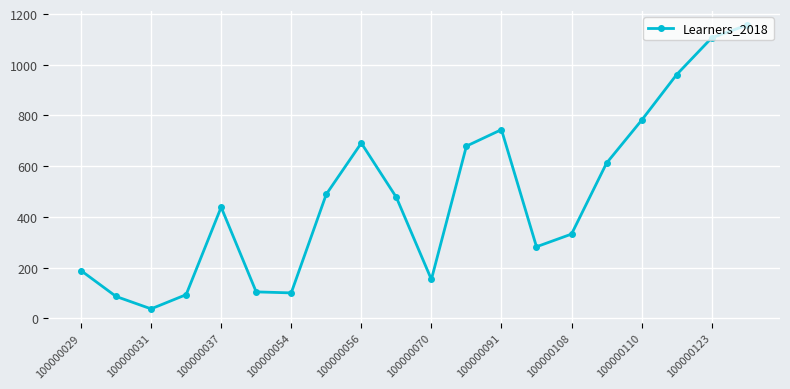

How many distinct data groups are displayed?

1